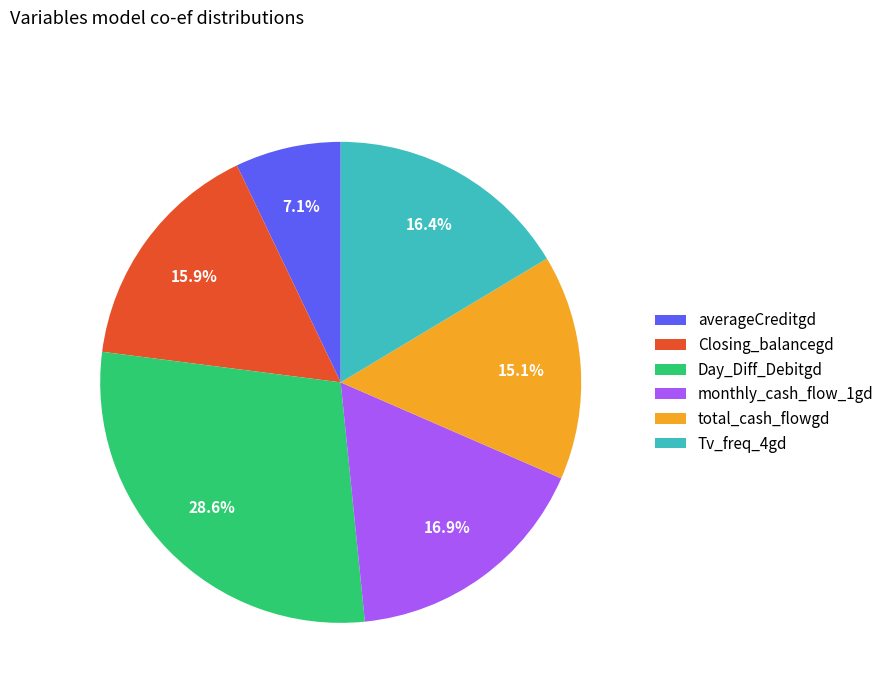

To the nearest percent, what portion does total_cash_flowgd represent?

15%